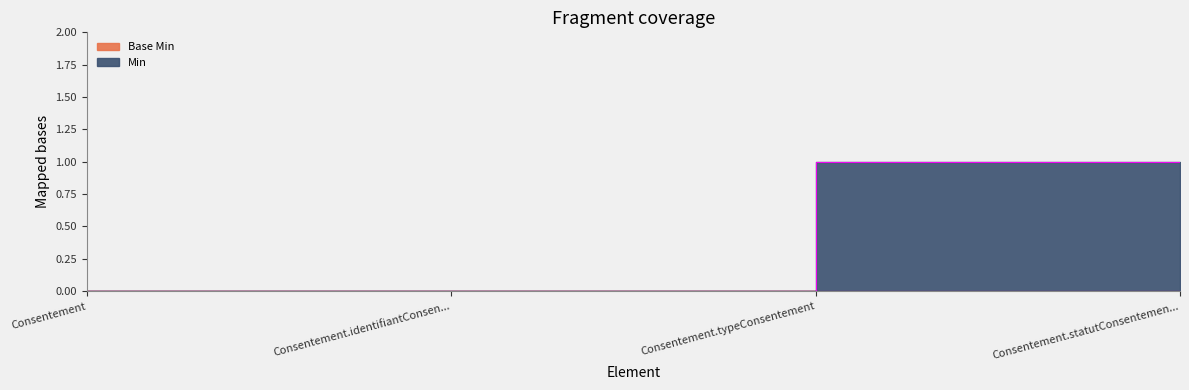

Is it true that Min equals 0 at Consentement.statutConsentemen...?

False